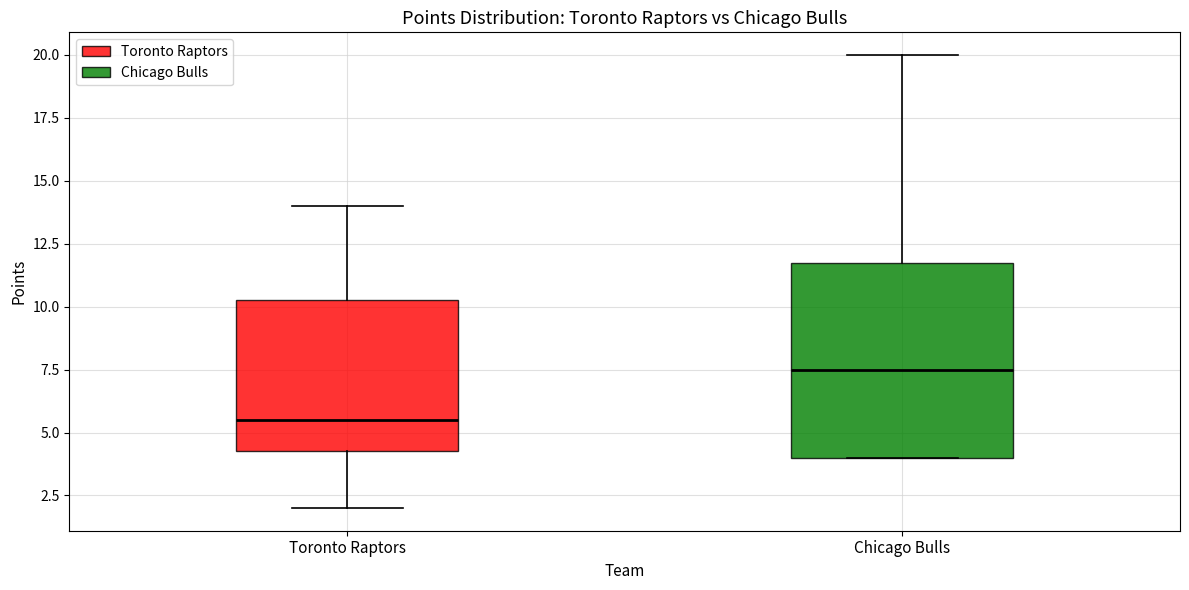

Comparing the boxes themselves (not the whiskers), which one is the tallest?

Chicago Bulls